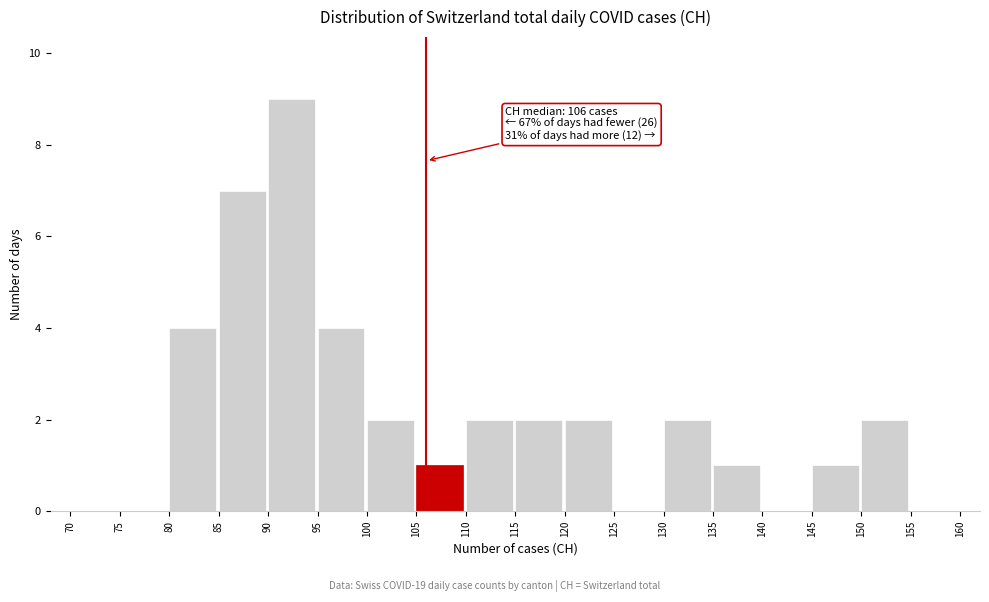

Which range on the x-axis has the tallest bar?

90 to 95